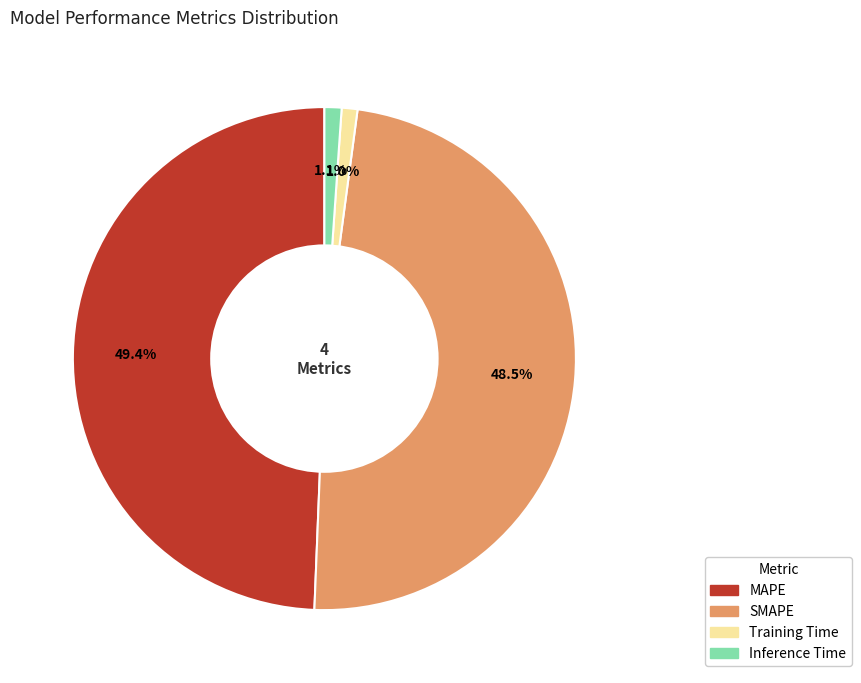

Is it true that SMAPE is 49% of the pie?

True